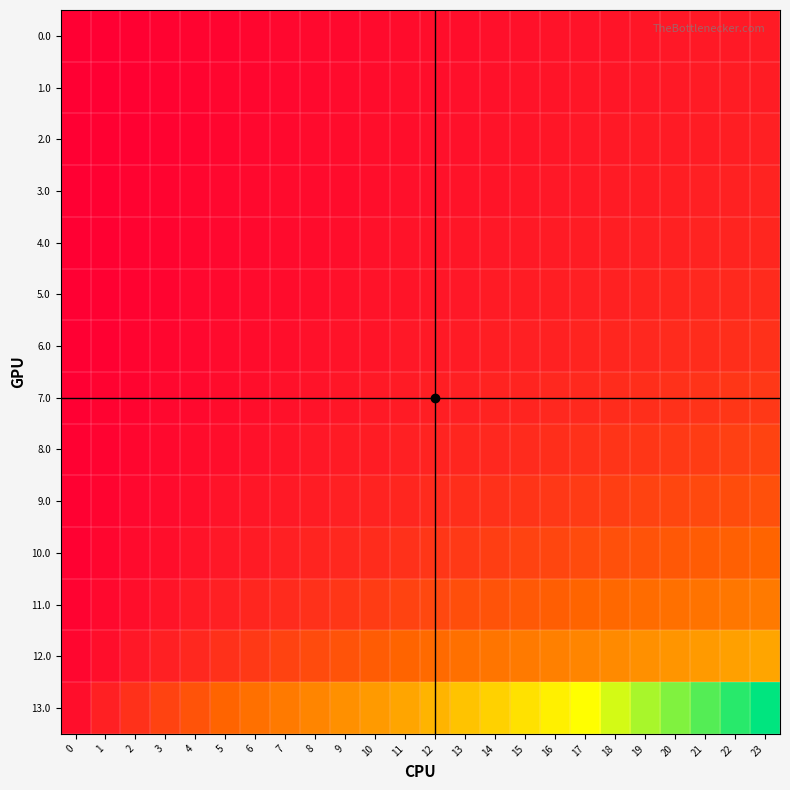

How many distinct data groups are displayed?

14